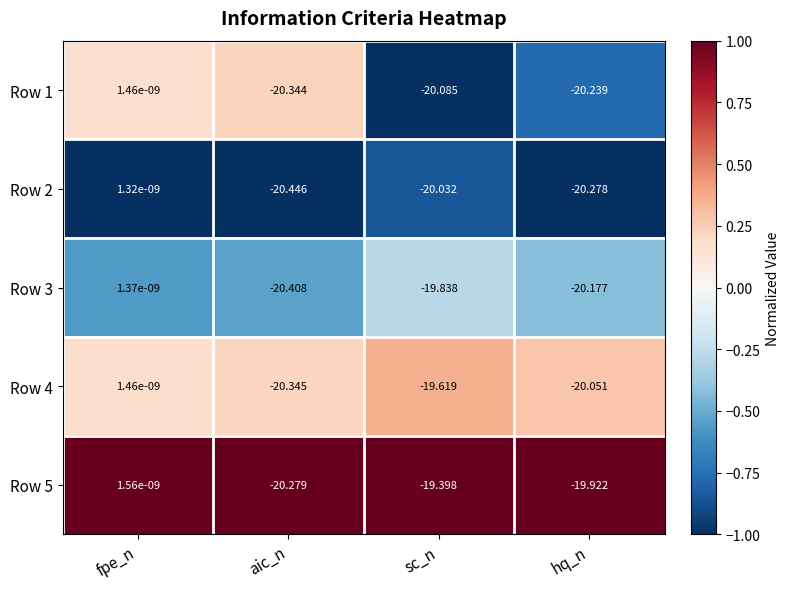

What is the difference between the highest and lowest values at hq_n?

0.4